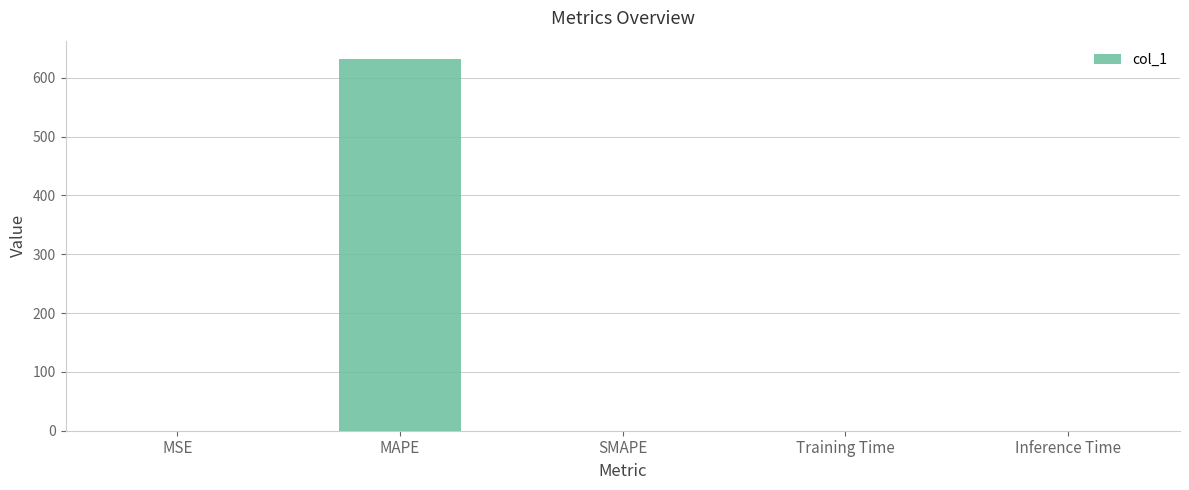

What is the sum of all values?

631.9